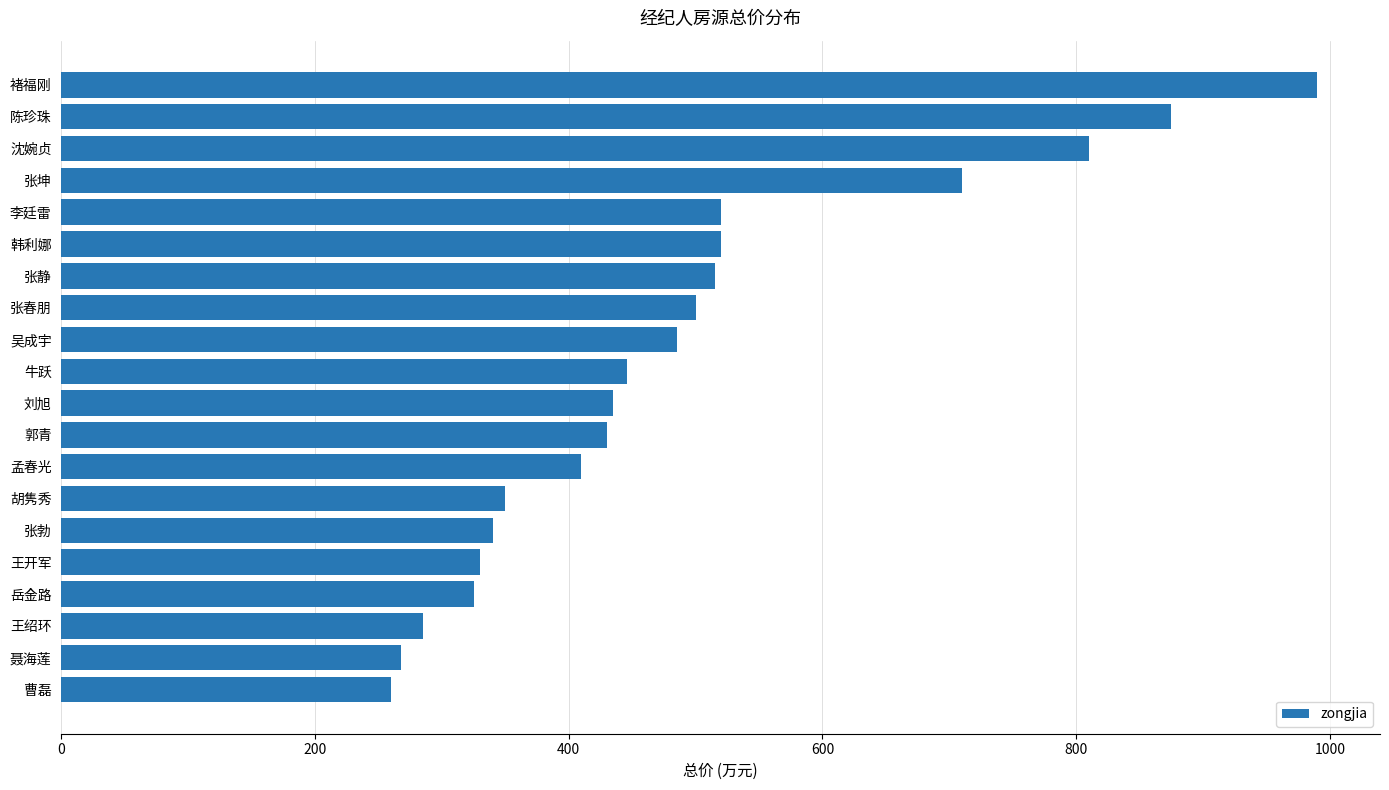

What is the difference between the maximum and minimum values?

730